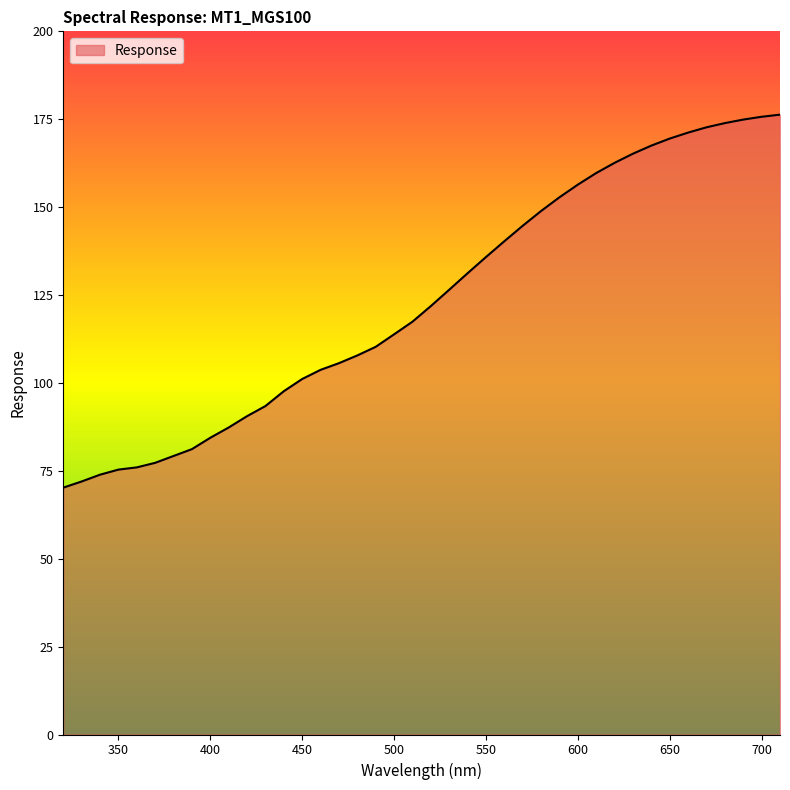

What is the difference between the maximum and minimum values?

106.1